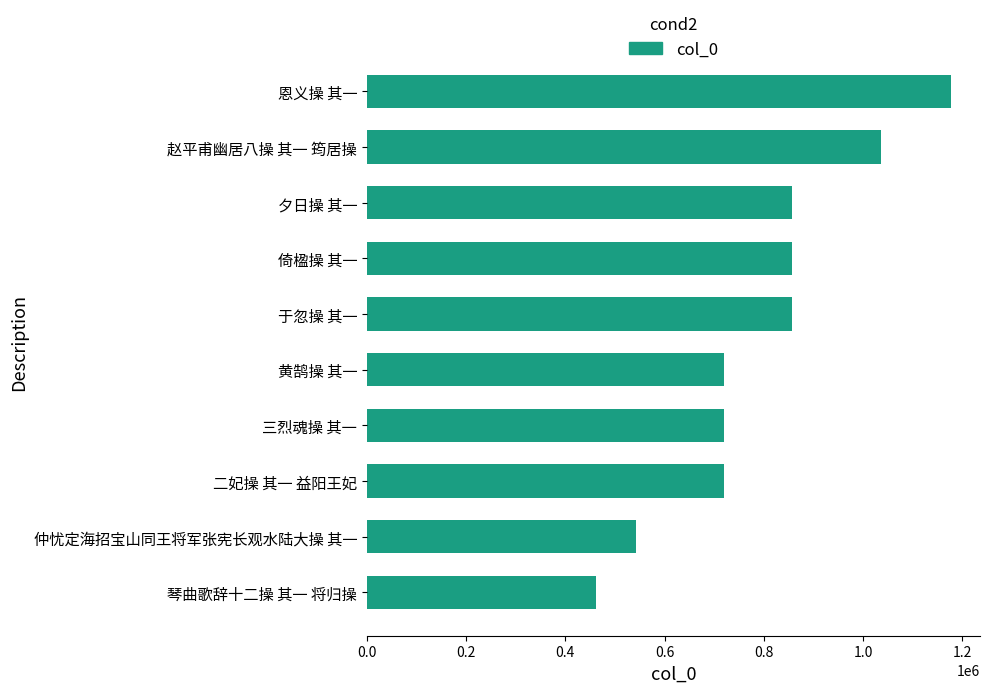

Which label corresponds to the largest value in the chart?

恩义操 其一